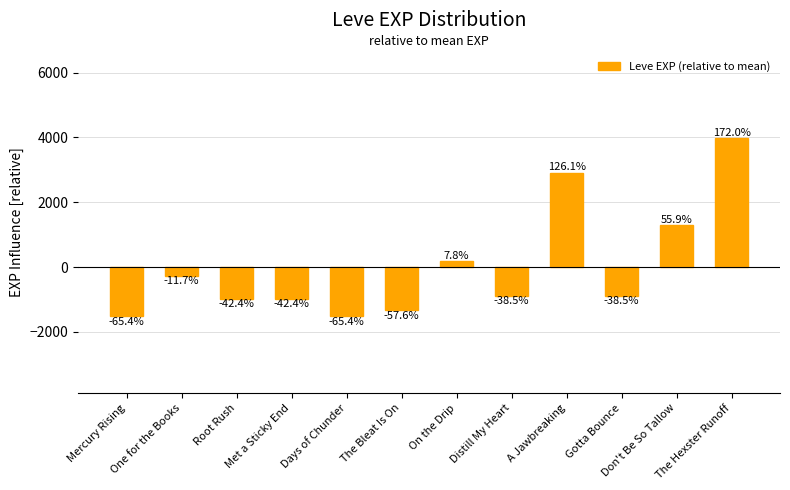

Are the bars horizontal?

No